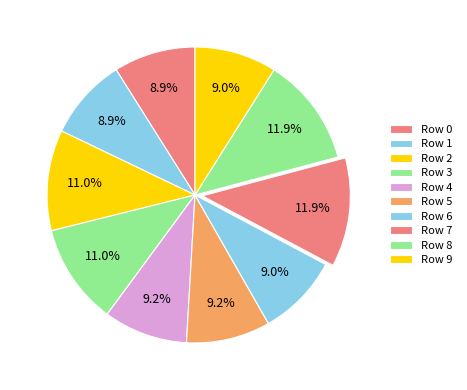

True or false: Row 9 accounts for 1% of the total.

False